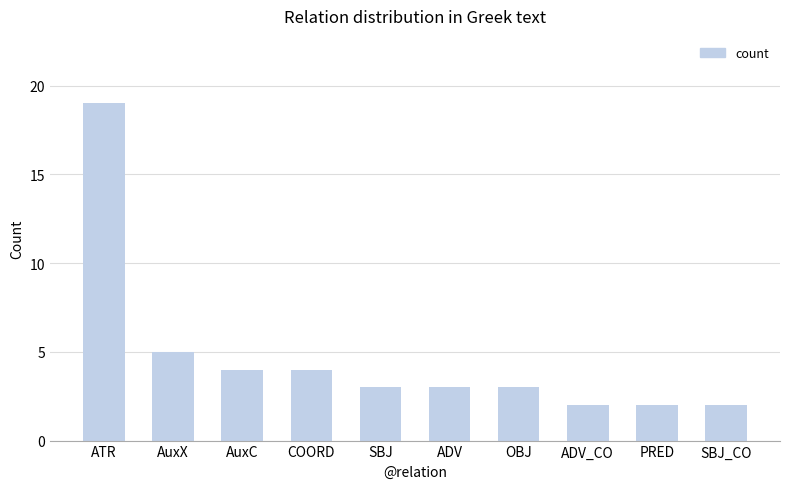

What is the ratio of the value at OBJ to the value at AuxX?

0.6